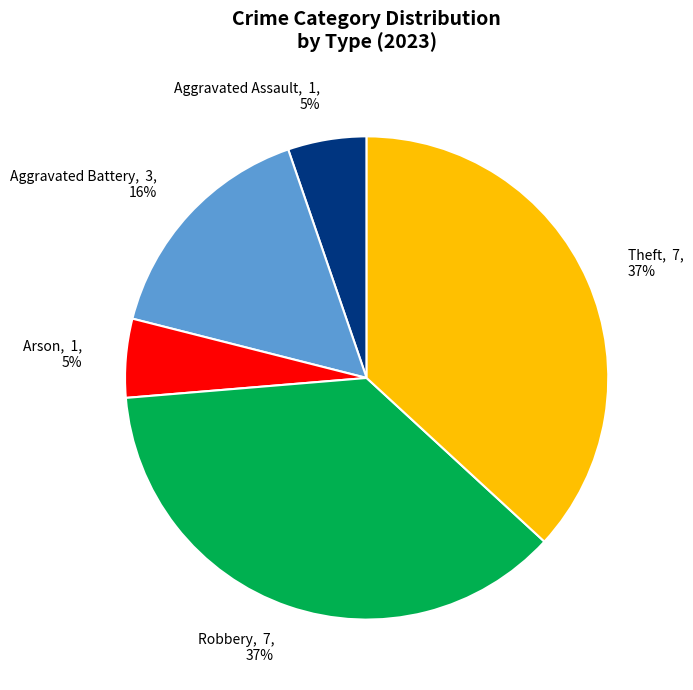

To the nearest percent, what is the average slice percentage?

20%